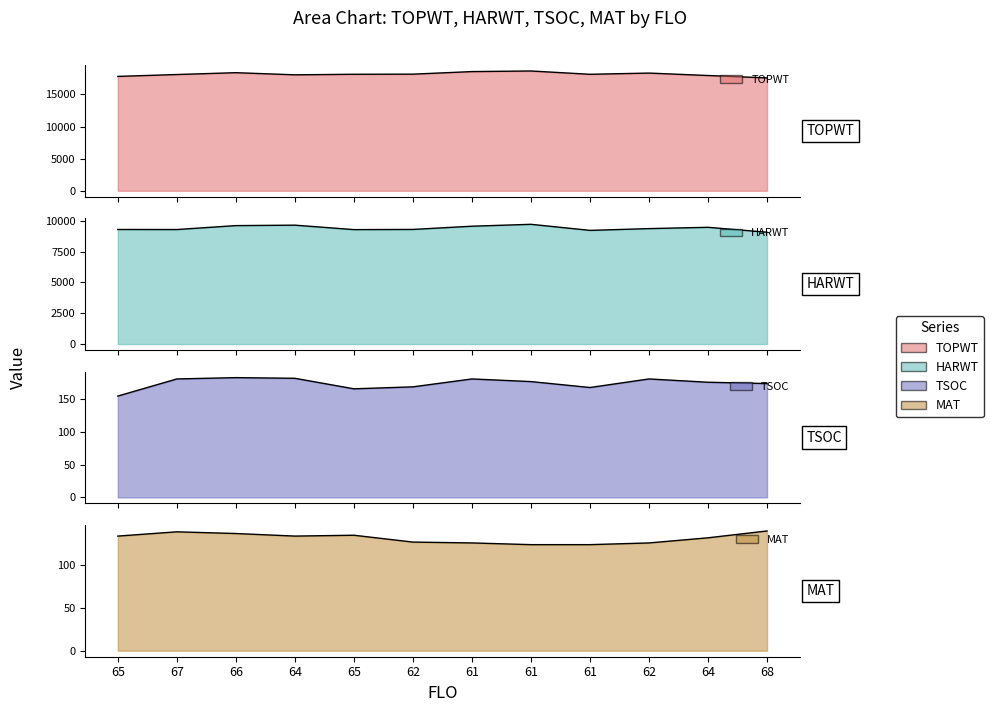

How many data points in TOPWT are above 18131?

5